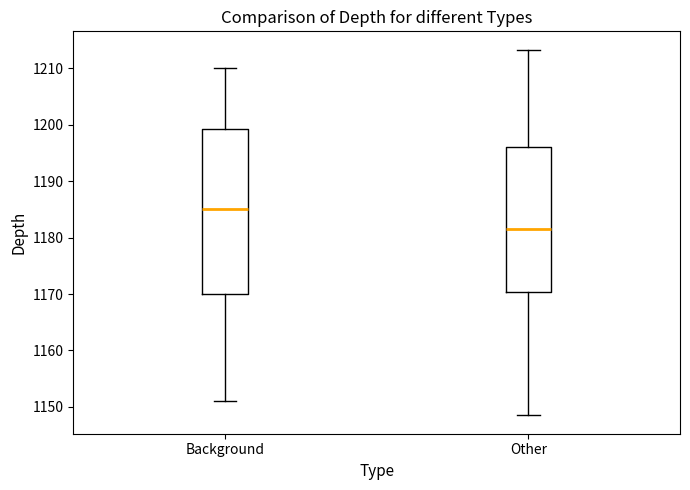

Comparing the boxes themselves (not the whiskers), which one is the tallest?

Background